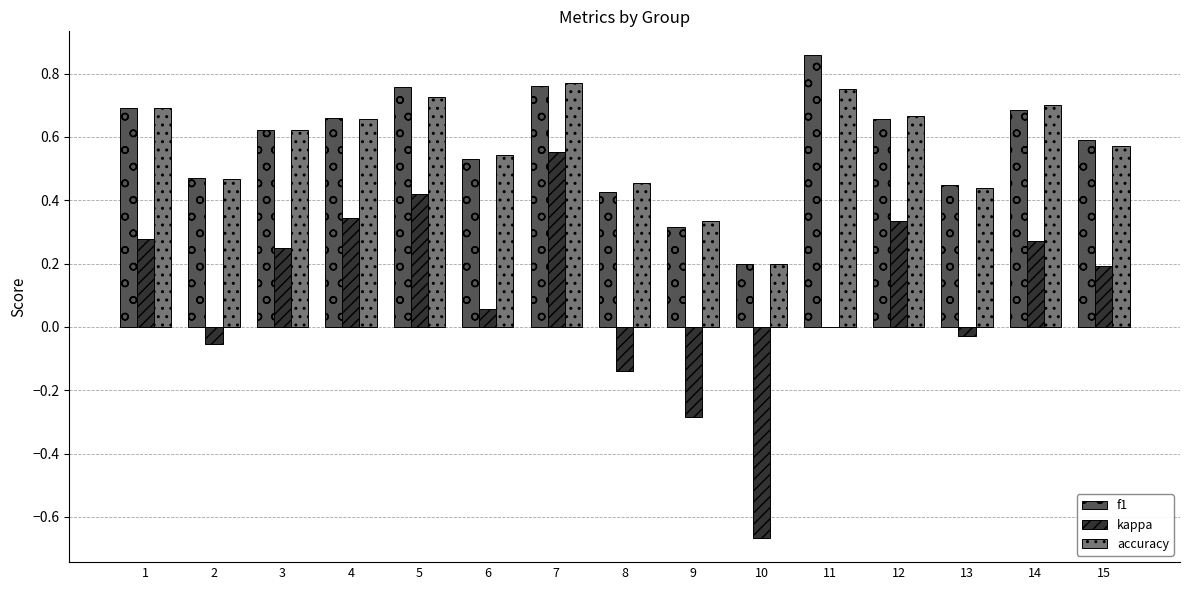

Between 6 and 13, which series saw the biggest shift?

accuracy